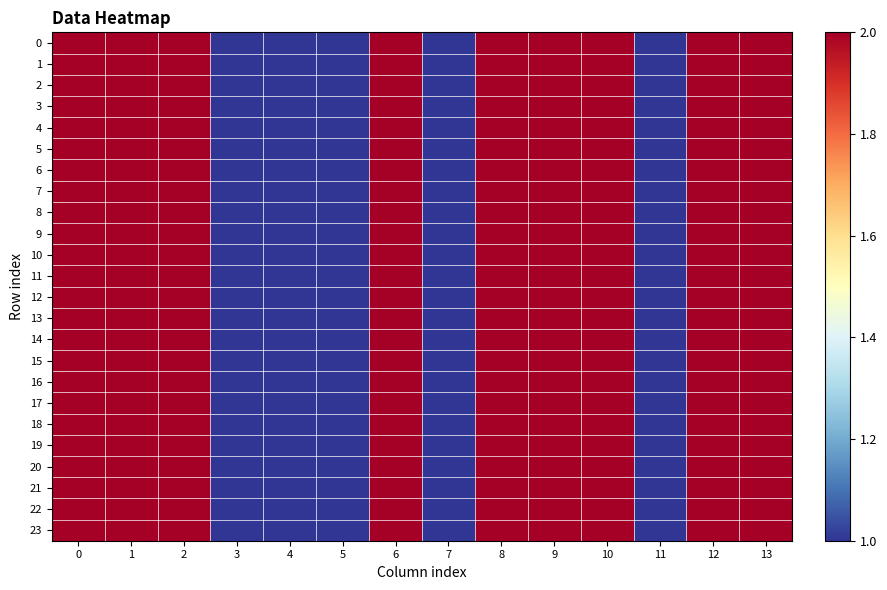

Count the number of data series in this chart.

24